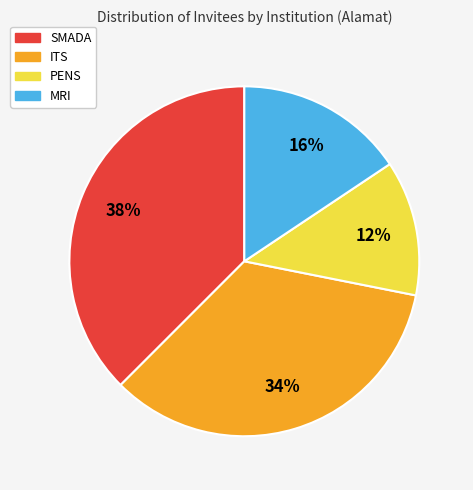

What is the largest slice in the pie chart?

SMADA